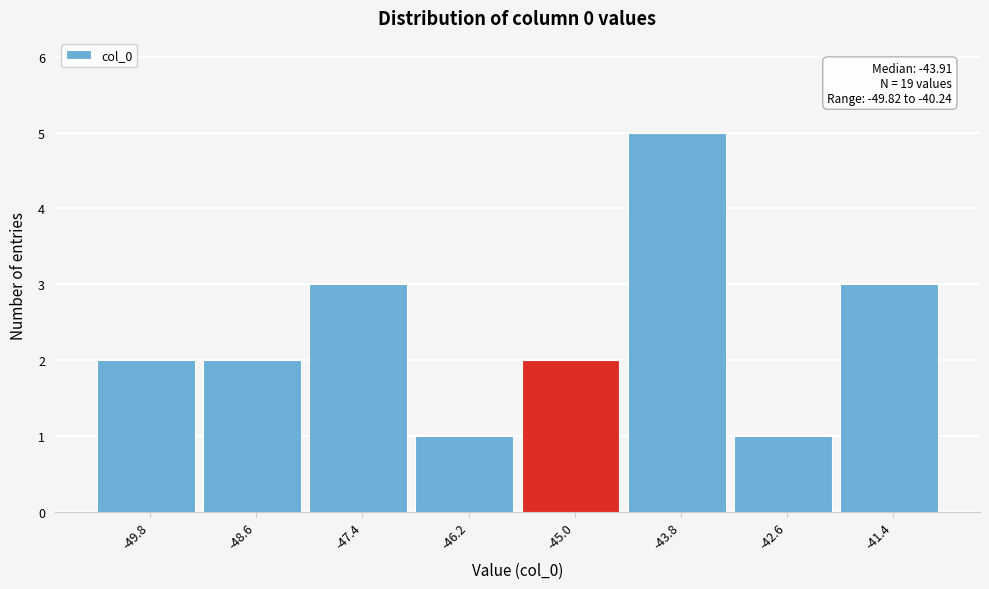

Reading left to right, transcribe all the data shown in this chart.

-49.8=2	-48.6=2	-47.4=3	-46.2=1	-45.0=2	-43.8=5	-42.6=1	-41.4=3